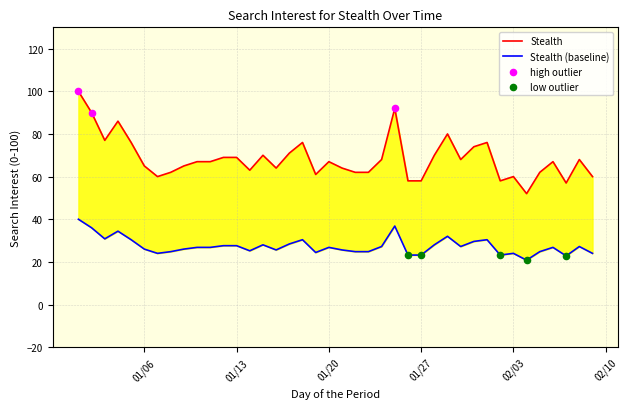

Approximately how many times larger is the value at 2015/01/29 compared to 2015/02/02?

1.4